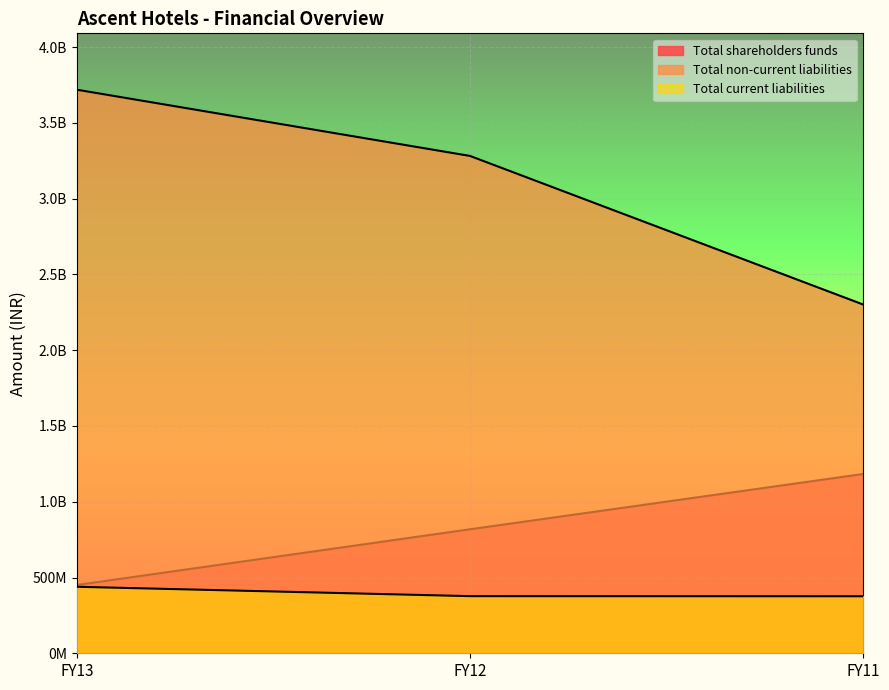

List the series in order of their overall mean, highest first.

Total non-current liabilities, Total shareholders funds, Total current liabilities